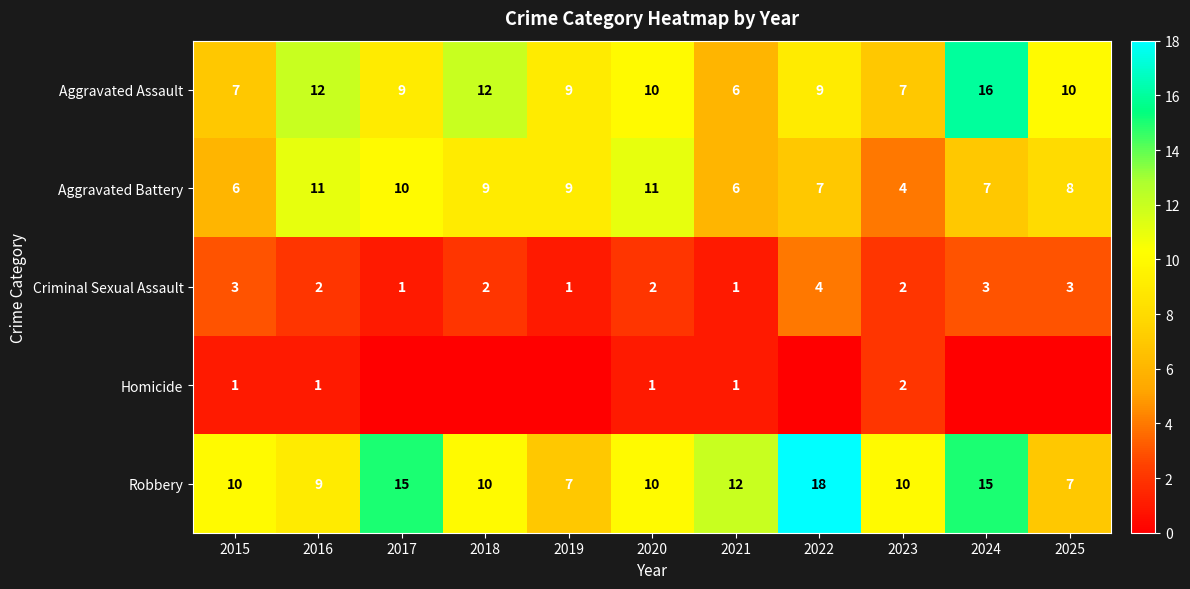

What is the difference between the highest and lowest values at 2019?

9